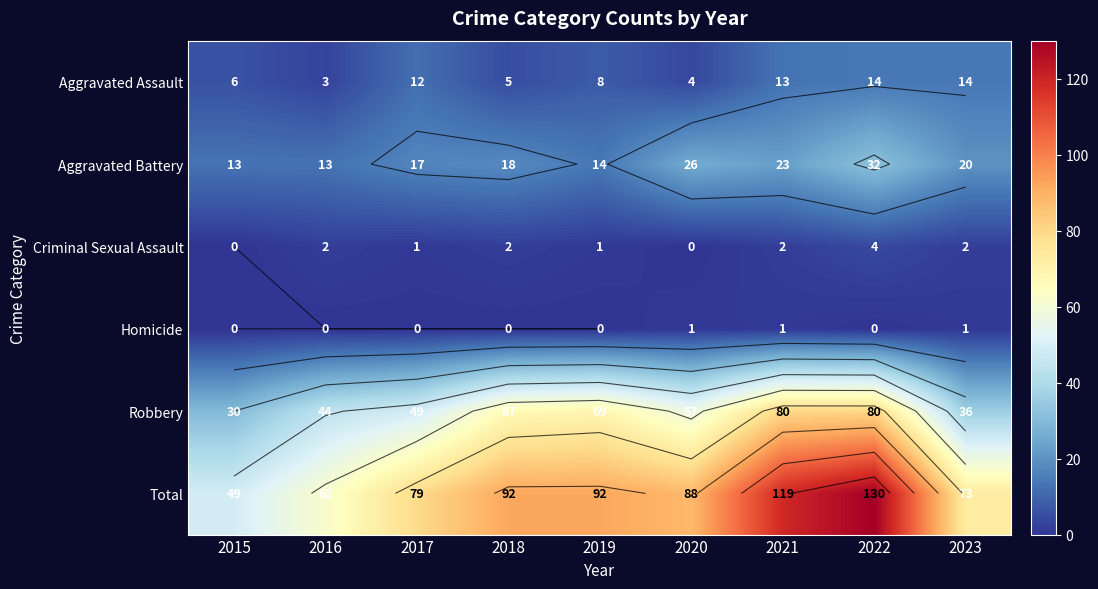

List the series in order of their peak value, highest first.

Total, Robbery, Aggravated Battery, Aggravated Assault, Criminal Sexual Assault, Homicide